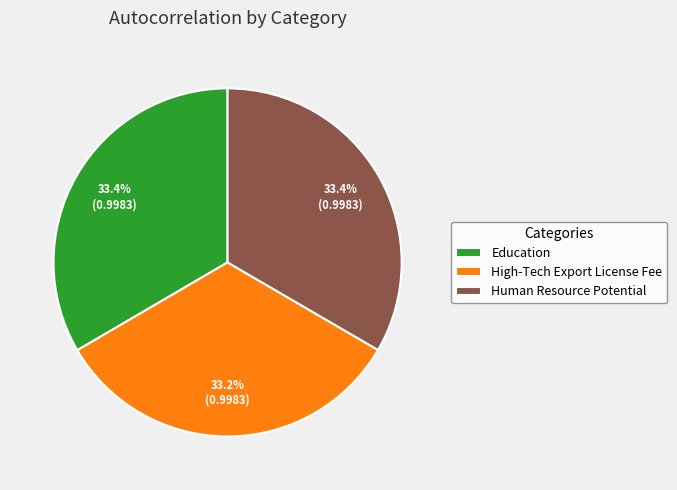

Does any single category account for the majority?

No